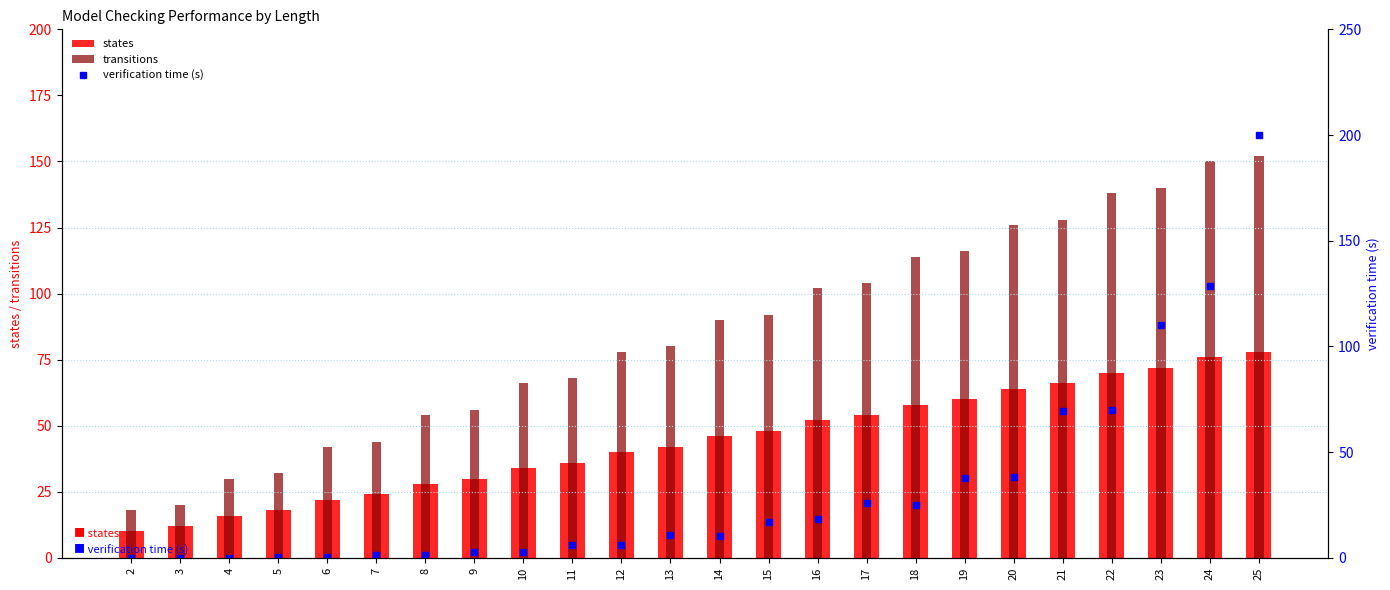

Is it true that verification time (s) equals 10.6 at 13?

True